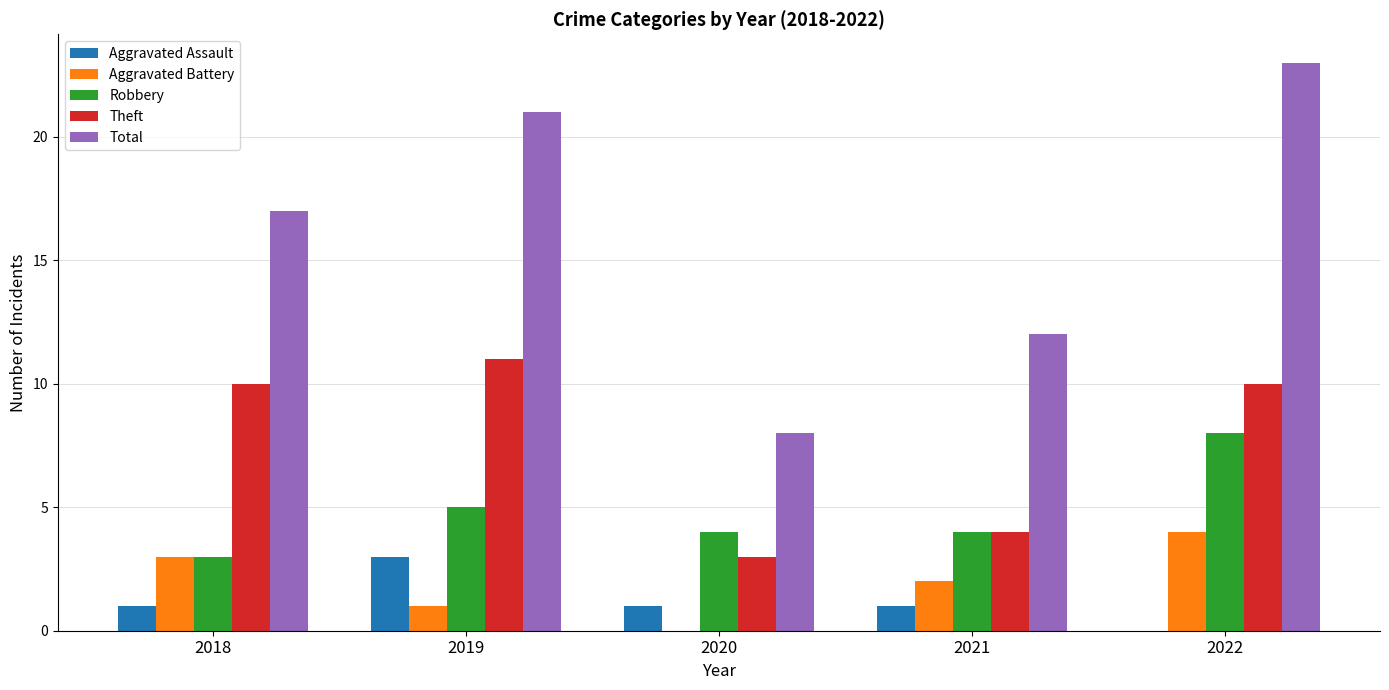

How many groups of bars are there?

5